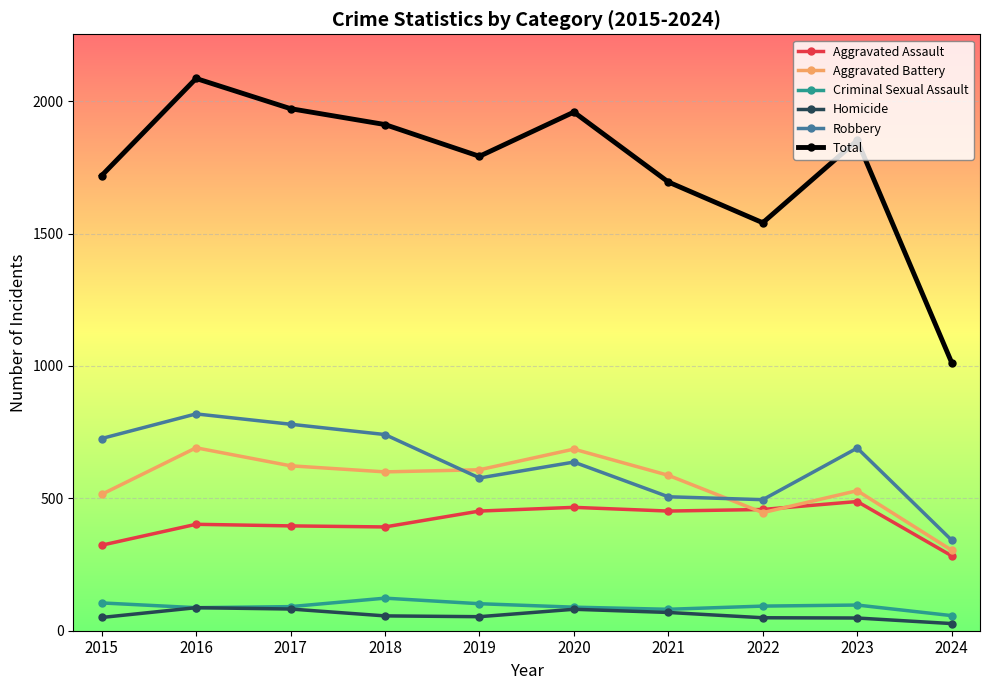

What is the total value across all series at 2020?

3918